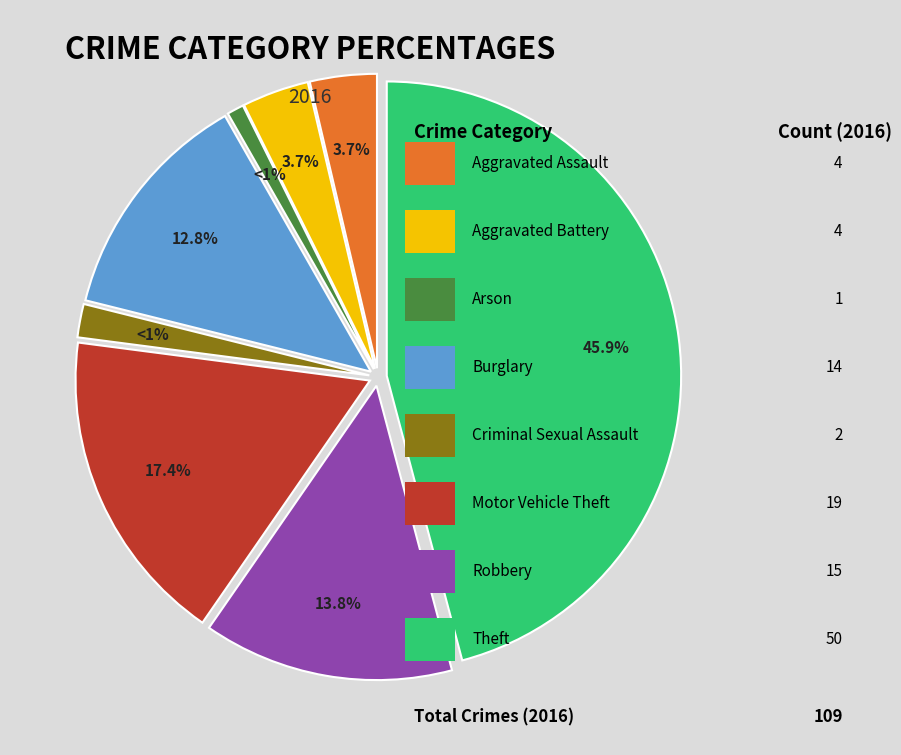

To the nearest percent, what is the difference between the largest and smallest slice percentages?

45%